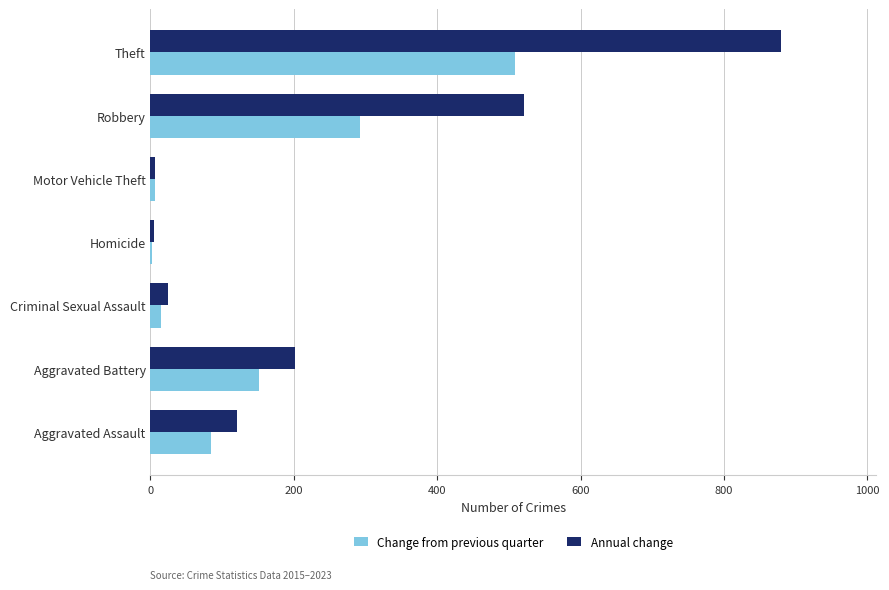

Between Motor Vehicle Theft and Theft, which series saw the biggest shift?

Annual change